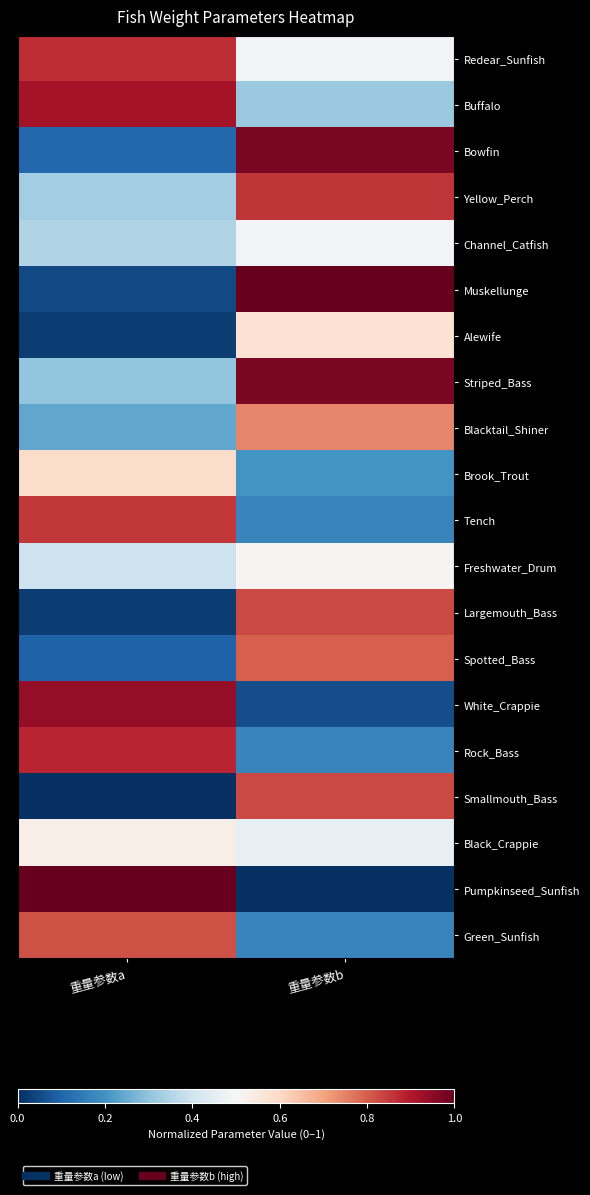

At which category is the sum across all series the highest?

重量参数b